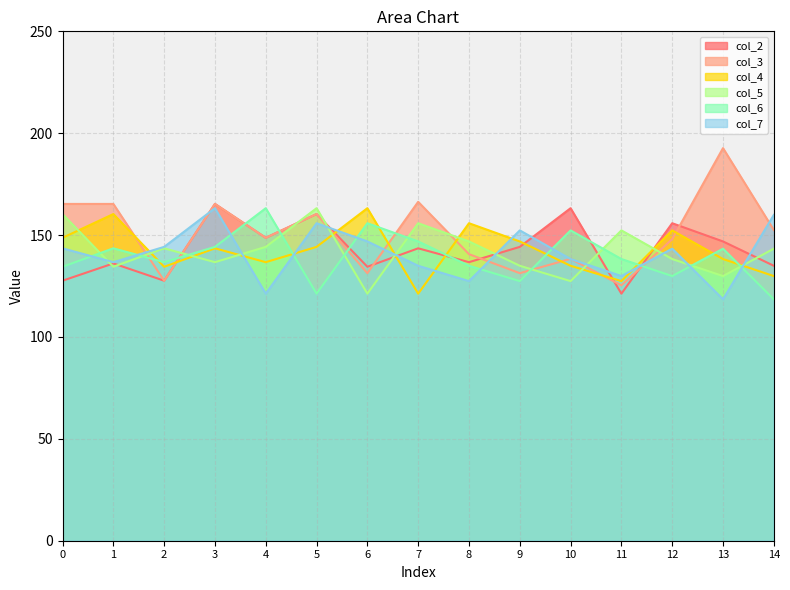

Which series has the widest spread of values?

col_3